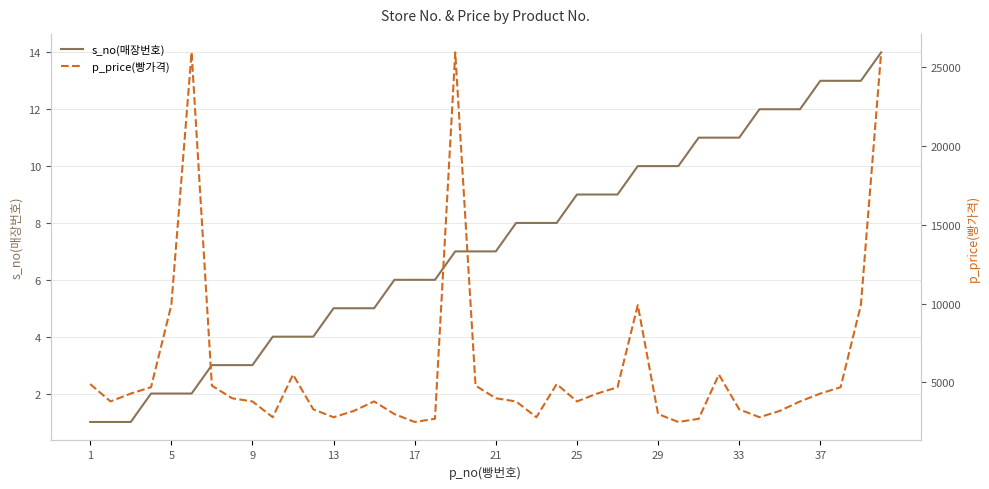

Is this an area chart (filled region under the line)?

No